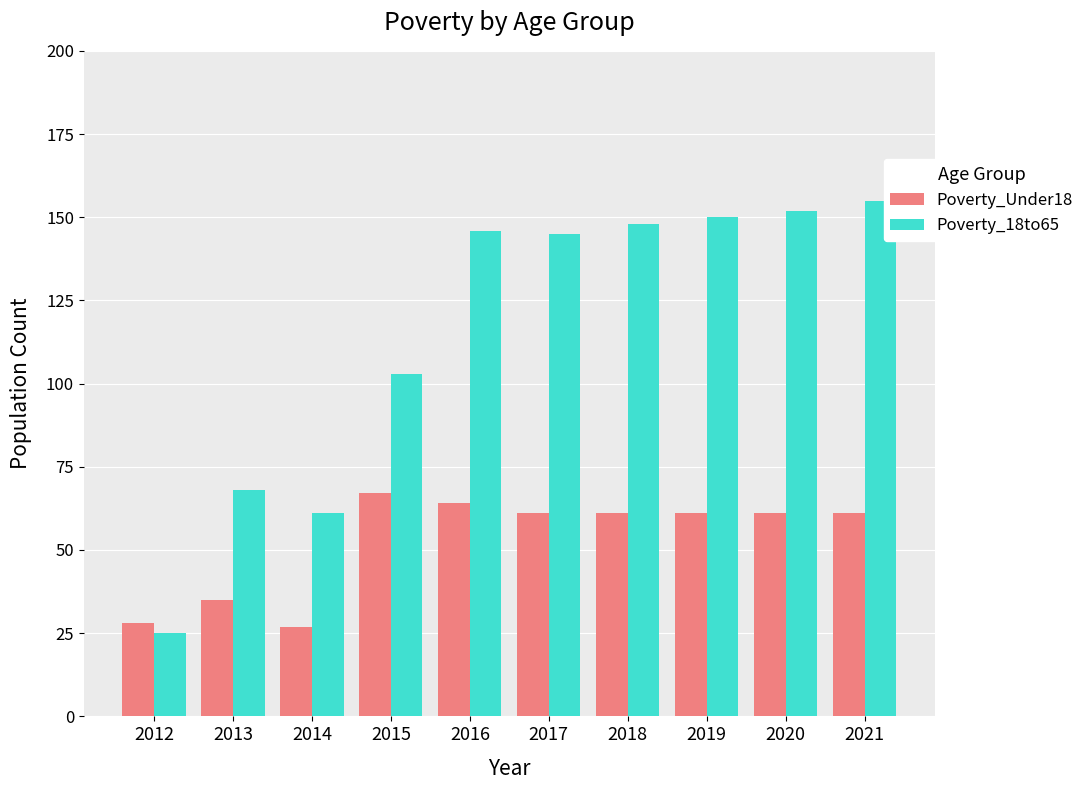

Between 2014 and 2021, which series saw the biggest shift?

Poverty_18to65